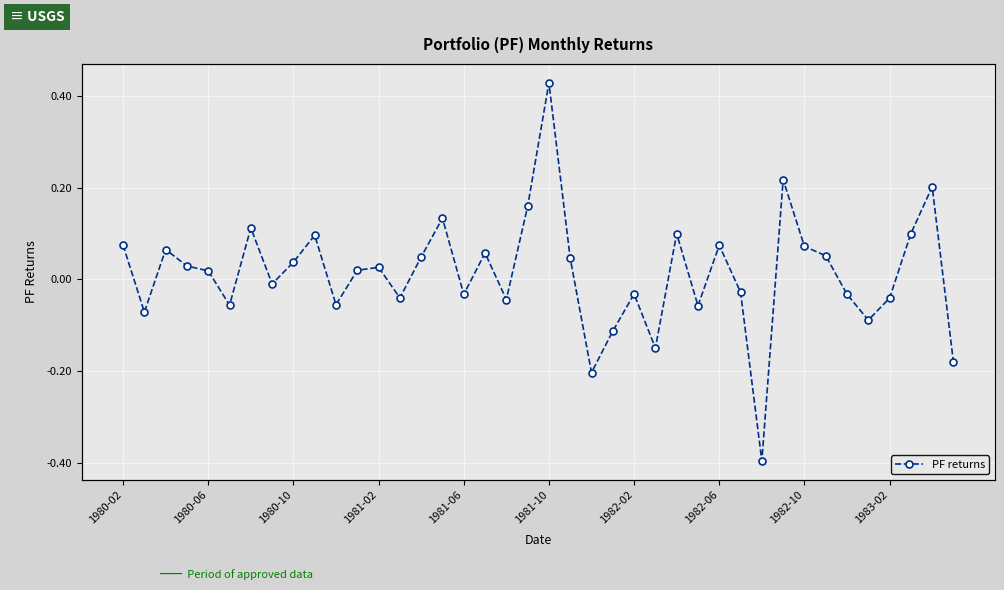

Where does the data first go above 0?

1980-02